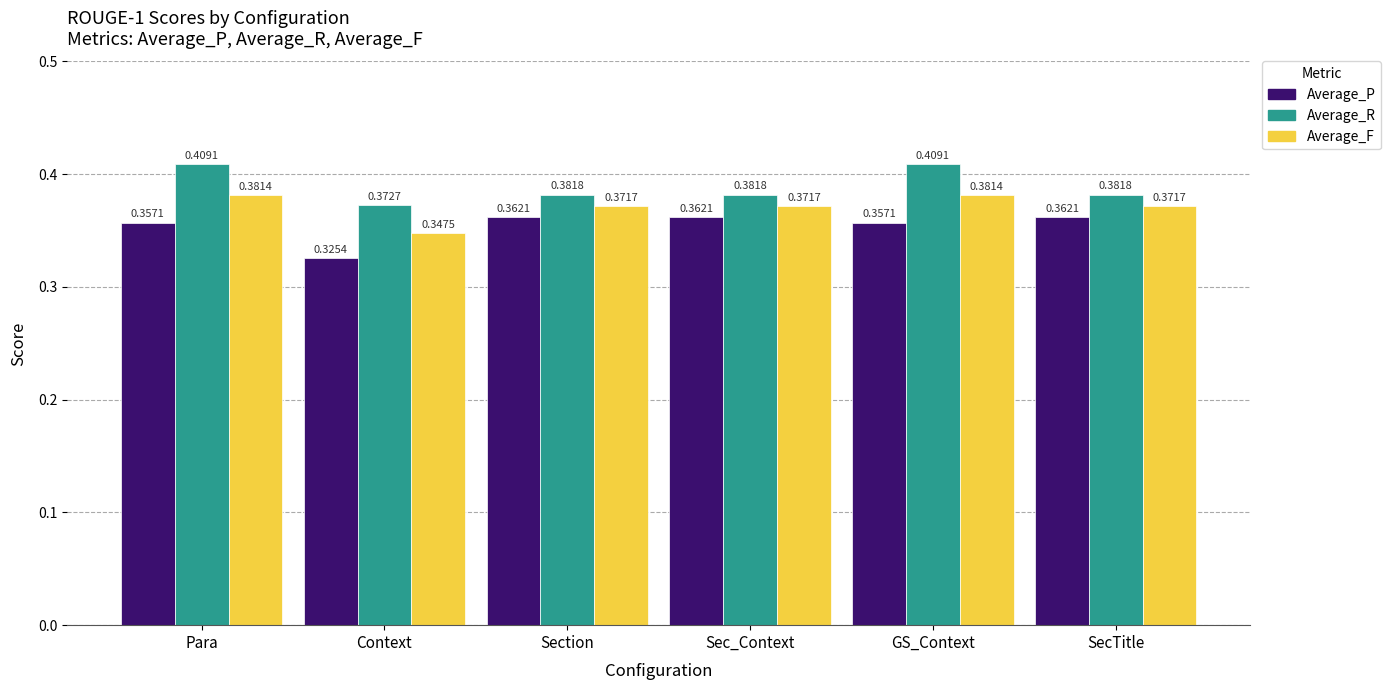

Rank the series at Sec_Context from lowest to highest value.

Average_P, Average_F, Average_R